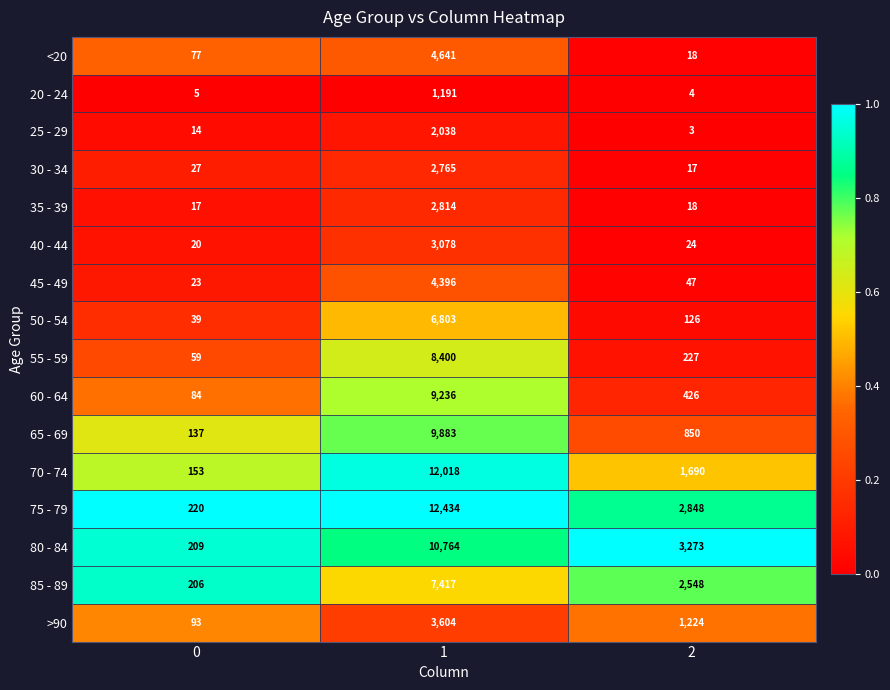

Read the 35 - 39 value at 0, to the nearest 10.

20